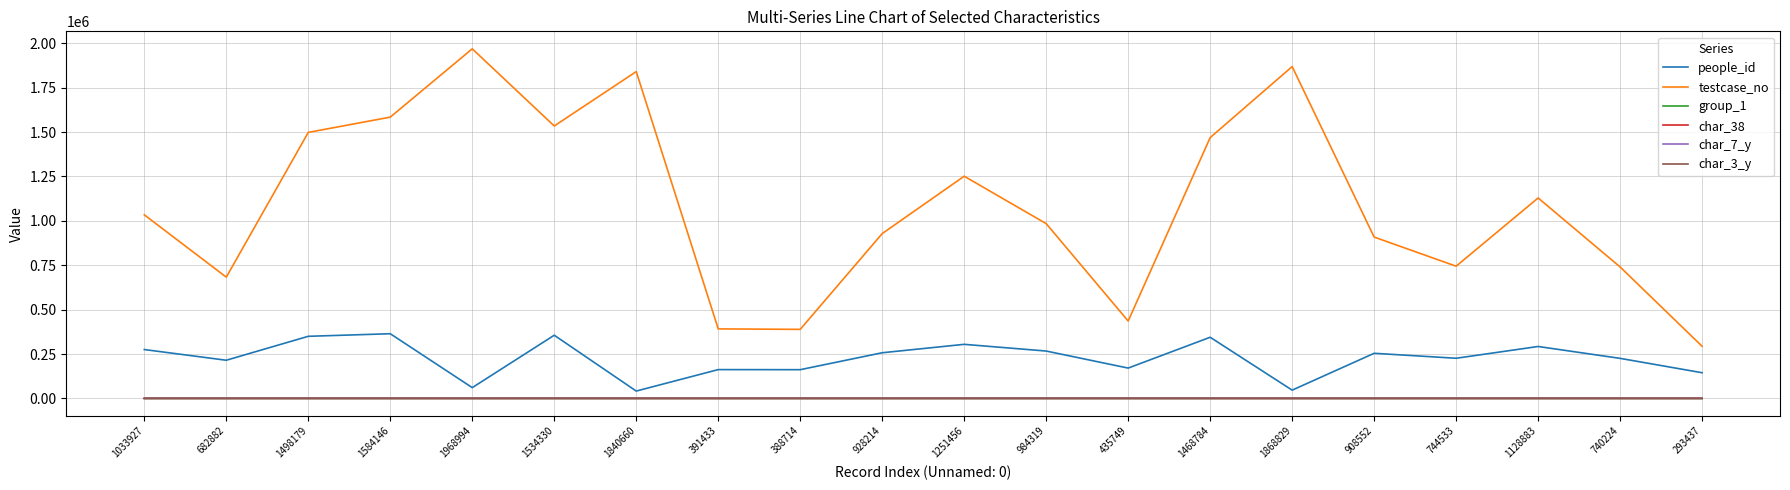

True or false: char_7_y has a value of 5 at 388714.

True